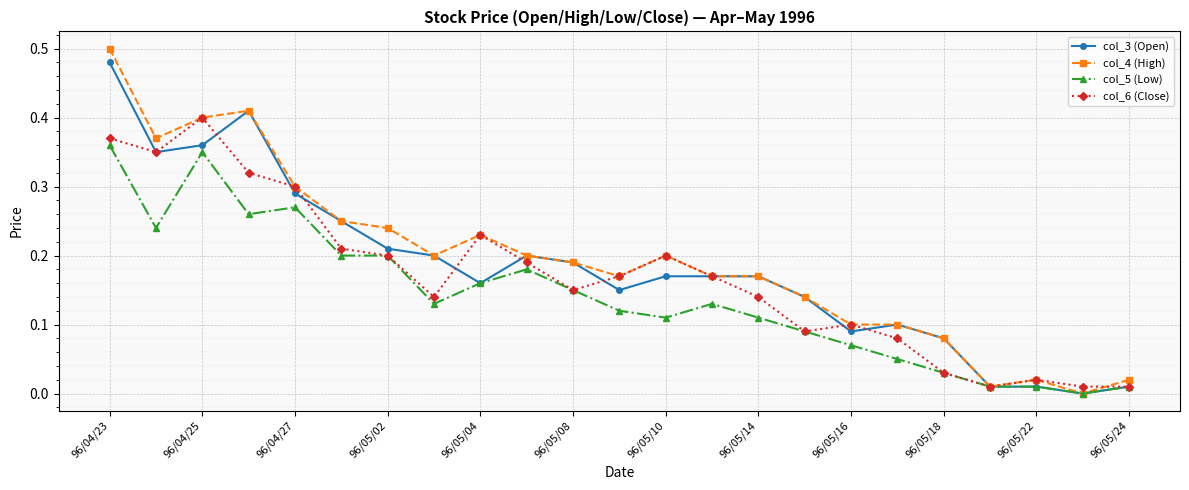

Which series has the widest spread of values?

col_4 (High)